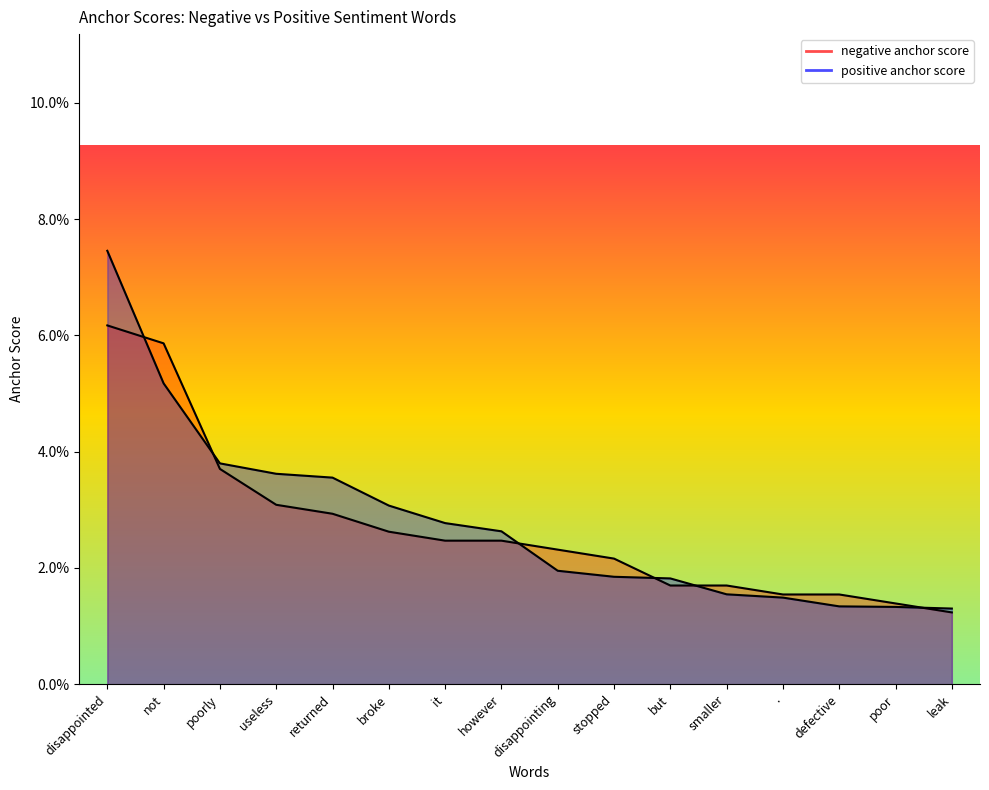

What are all the series names shown in the legend?

negative anchor score, positive anchor score